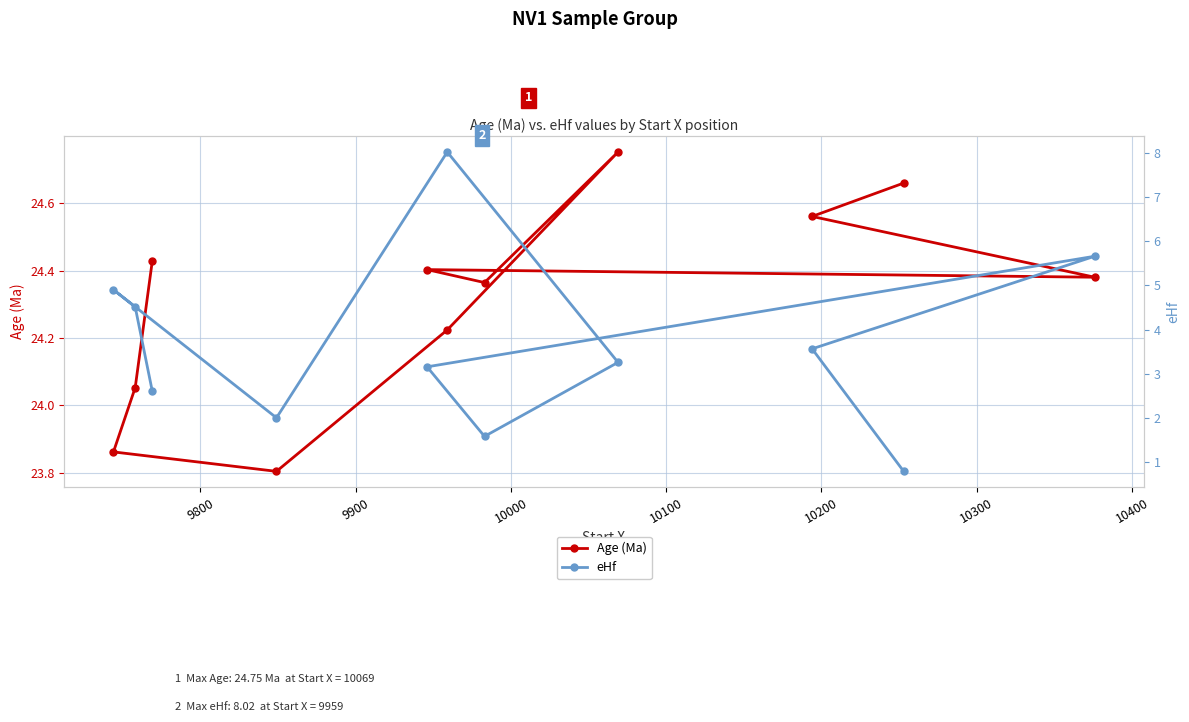

What is the difference between the maximum and minimum values in the Age (Ma) series?

0.9